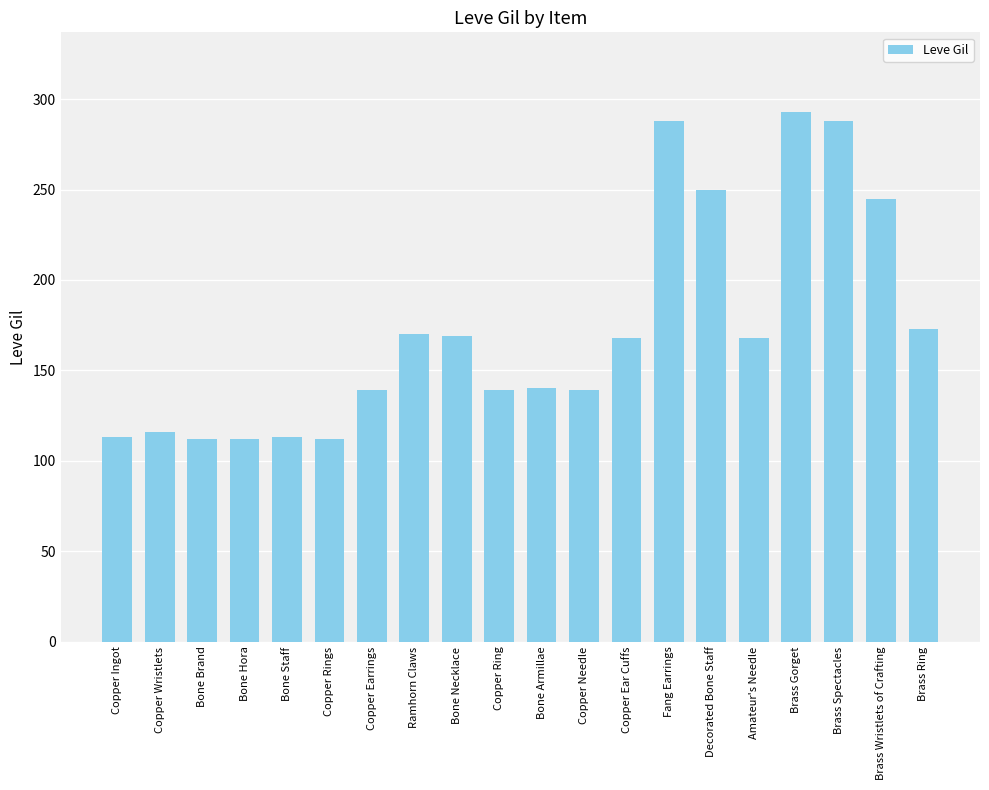

What is the average value?

172